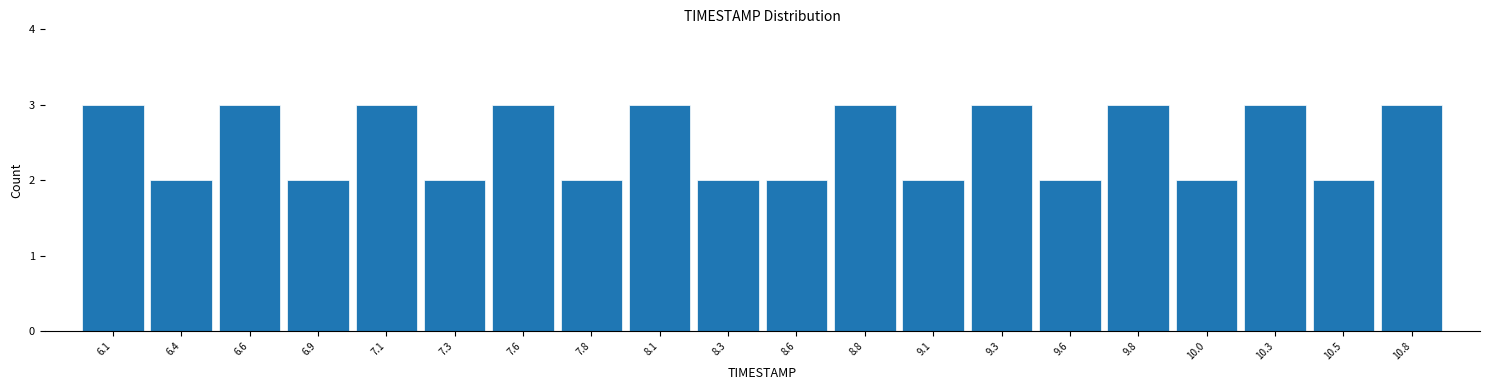

Reading left to right, list every bar in this chart as the range it spans on the x-axis followed by its height. Neither the bar edges nor the heights are printed on the chart, so give them approximately, as read against the axes.

6.000 to 6.245: 3
6.245 to 6.490: 2
6.490 to 6.735: 3
6.735 to 6.980: 2
6.980 to 7.225: 3
7.225 to 7.470: 2
7.470 to 7.715: 3
7.715 to 7.960: 2
7.960 to 8.205: 3
8.205 to 8.450: 2
8.450 to 8.695: 2
8.695 to 8.940: 3
8.940 to 9.185: 2
9.185 to 9.430: 3
9.430 to 9.675: 2
9.675 to 9.920: 3
9.920 to 10.165: 2
10.165 to 10.410: 3
10.410 to 10.655: 2
10.655 to 10.900: 3